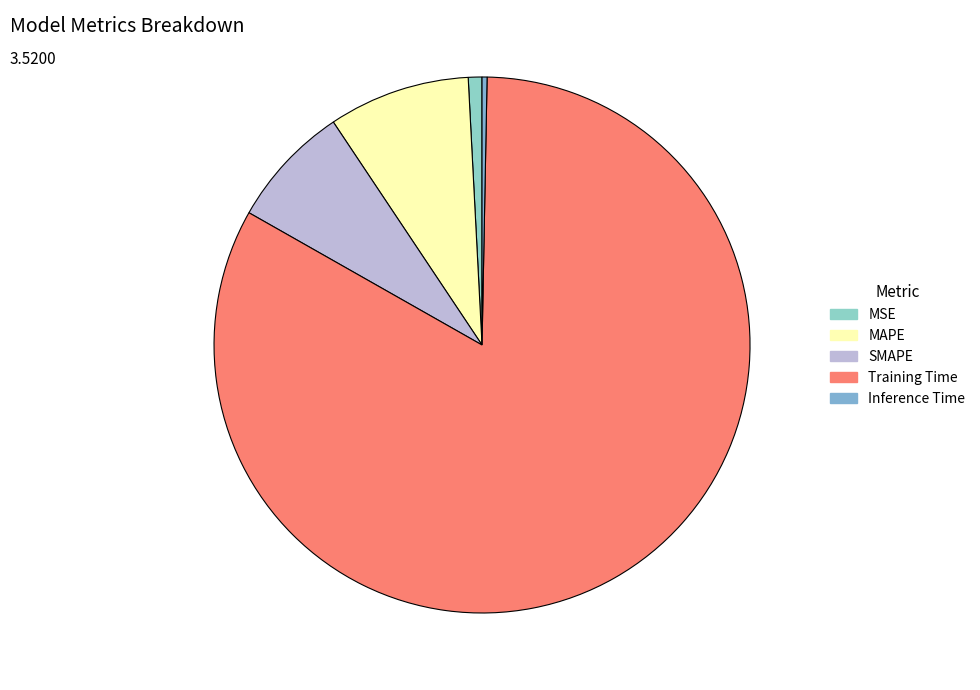

What is the largest slice in the pie chart?

Training Time